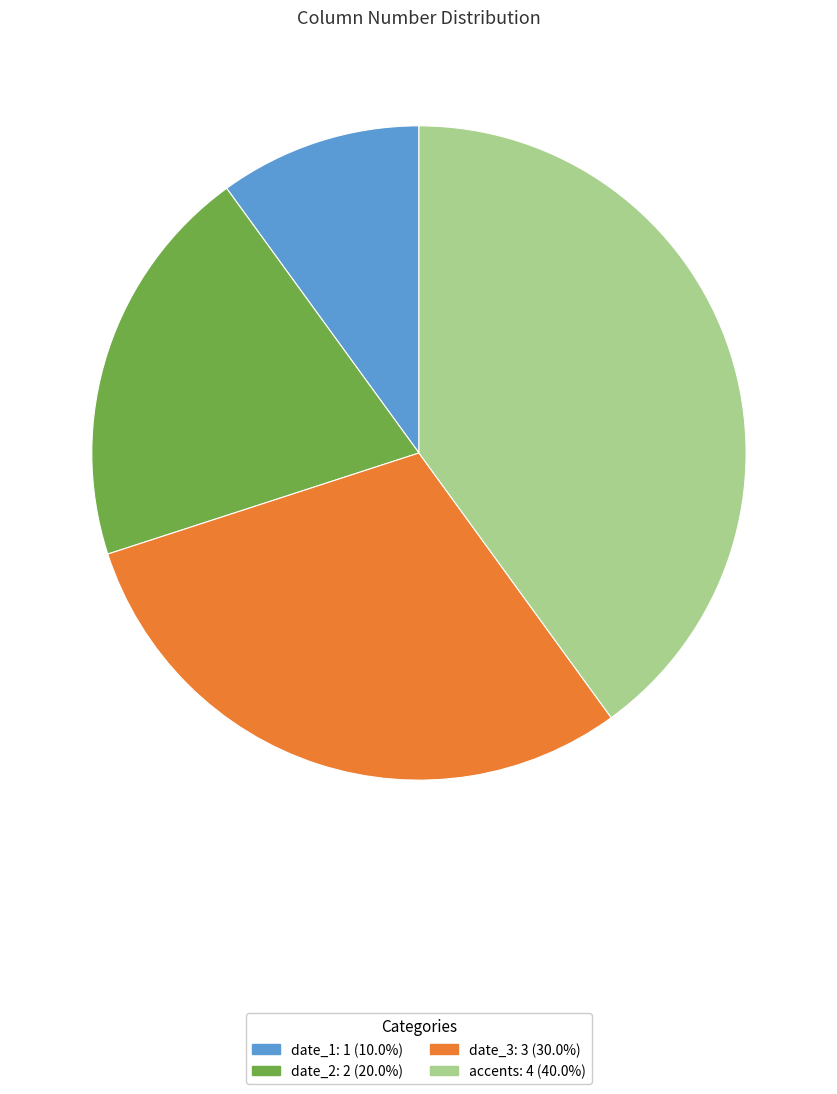

Which slice is the smallest?

date_1